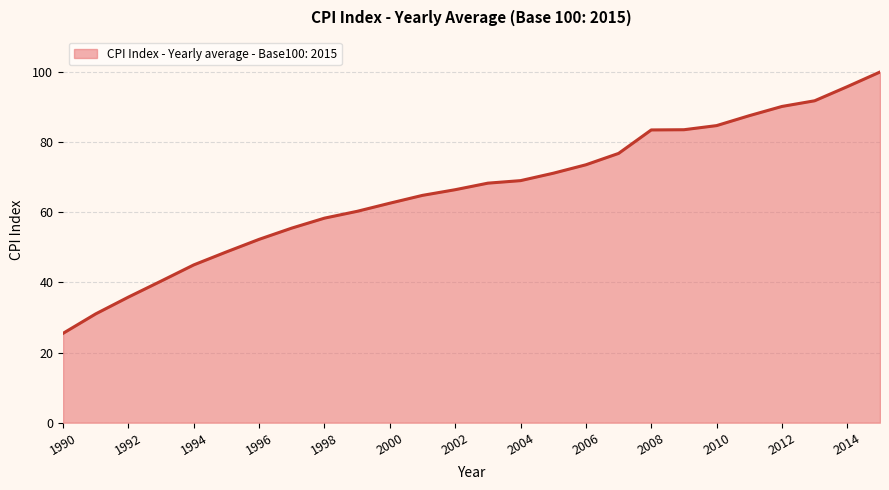

What is the difference between the maximum and minimum values?

74.5